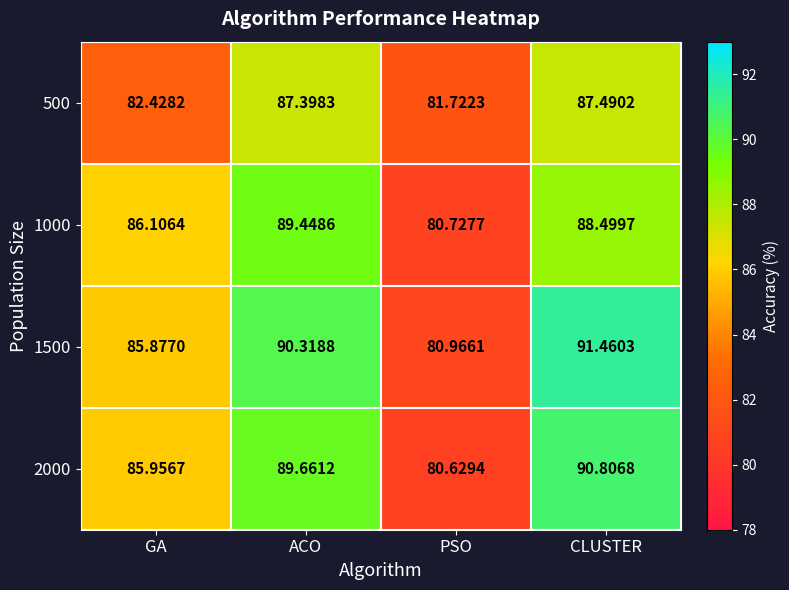

Which label corresponds to the largest value in the chart?

CLUSTER